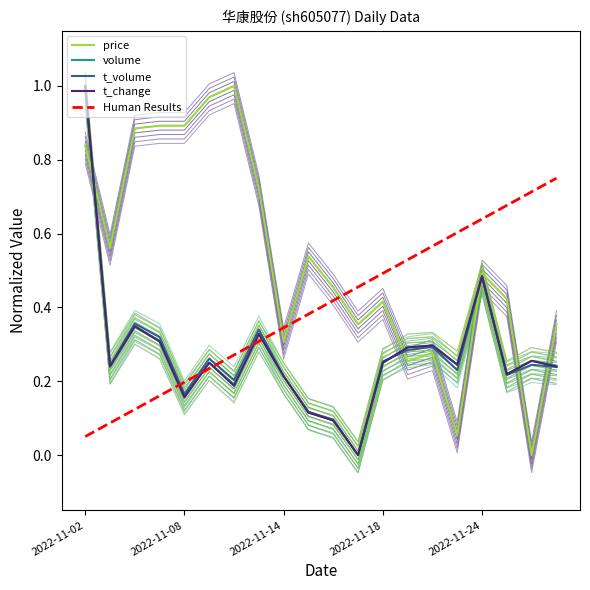

Reading left to right, list all the values displayed in this chart.

price: 0.8	0.6	0.9	0.9	0.9	1.0	1.0	0.7	0.3	0.5	0.5	0.4	0.4	0.3	0.3	0.1	0.5	0.4	0.0	0.4
volume: 1.0	0.2	0.3	0.3	0.2	0.3	0.2	0.3	0.2	0.1	0.1	0.0	0.2	0.3	0.3	0.2	0.5	0.2	0.3	0.2
t_volume: 1.0	0.2	0.4	0.3	0.2	0.3	0.2	0.3	0.2	0.1	0.1	0.0	0.3	0.3	0.3	0.2	0.5	0.2	0.2	0.2
t_change: 1.0	0.2	0.3	0.3	0.2	0.2	0.2	0.3	0.2	0.1	0.1	0.0	0.2	0.3	0.3	0.2	0.5	0.2	0.3	0.2
Human Results: 0.1	0.1	0.1	0.2	0.2	0.2	0.3	0.3	0.3	0.4	0.4	0.5	0.5	0.5	0.6	0.6	0.6	0.7	0.7	0.8